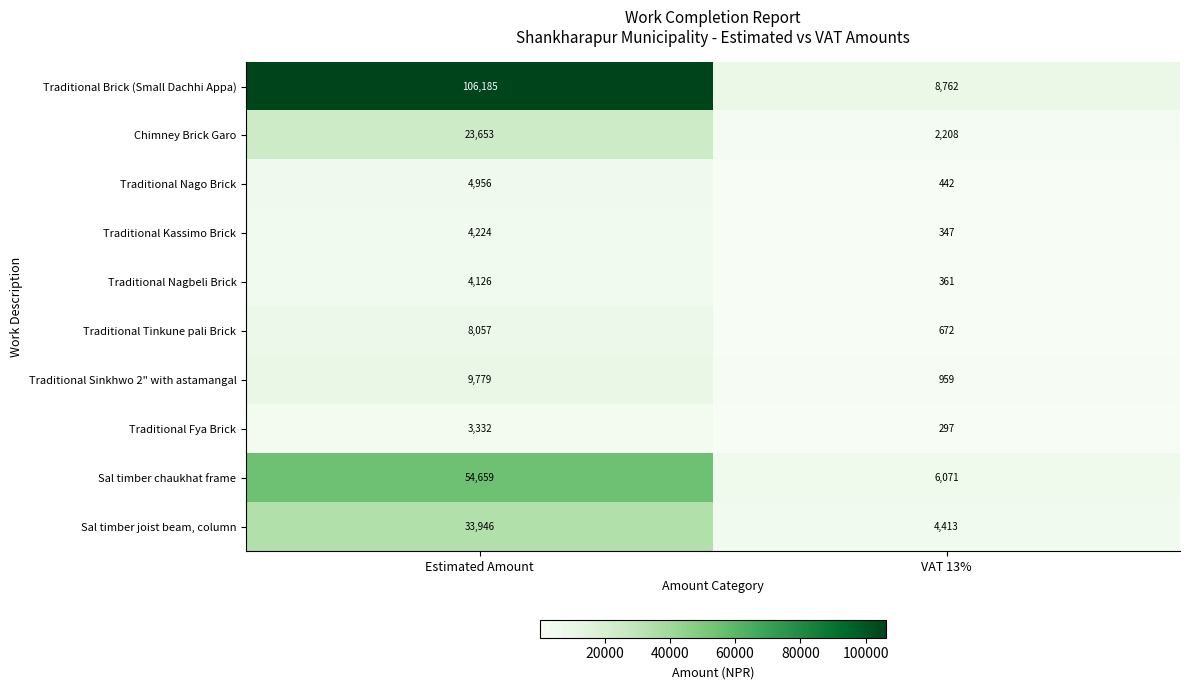

Reading left to right, transcribe all the data shown in this chart.

Traditional Brick (Small Dachhi Appa): Estimated Amount=106185	VAT 13%=8762
Chimney Brick Garo: Estimated Amount=23653	VAT 13%=2208
Traditional Nago Brick: Estimated Amount=4956	VAT 13%=442
Traditional Kassimo Brick: Estimated Amount=4224	VAT 13%=347
Traditional Nagbeli Brick: Estimated Amount=4126	VAT 13%=361
Traditional Tinkune pali Brick: Estimated Amount=8057	VAT 13%=672
Traditional Sinkhwo 2" with astamangal: Estimated Amount=9779	VAT 13%=959
Traditional Fya Brick: Estimated Amount=3332	VAT 13%=297
Sal timber chaukhat frame: Estimated Amount=54659	VAT 13%=6071
Sal timber joist beam, column: Estimated Amount=33946	VAT 13%=4413